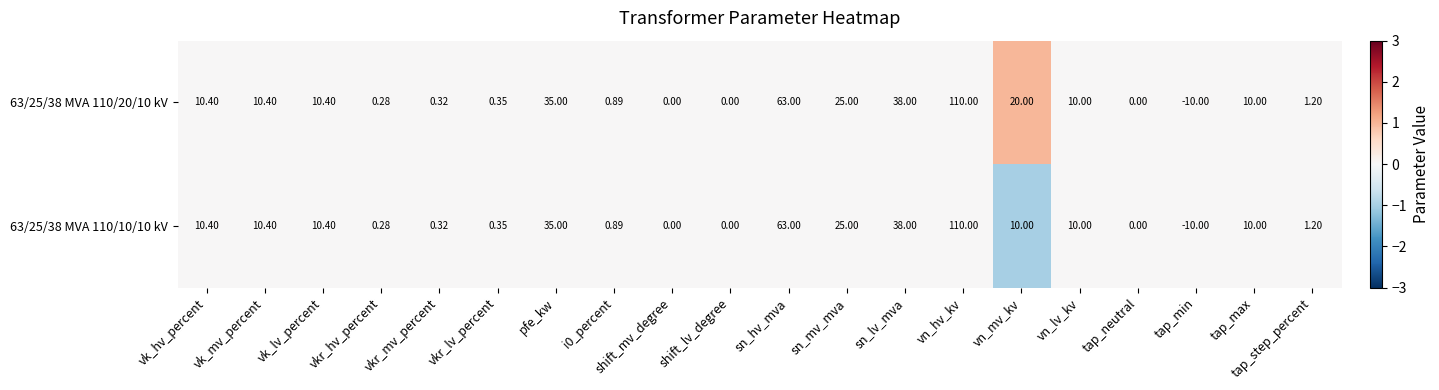

Which category has the lowest value across all series?

tap_min